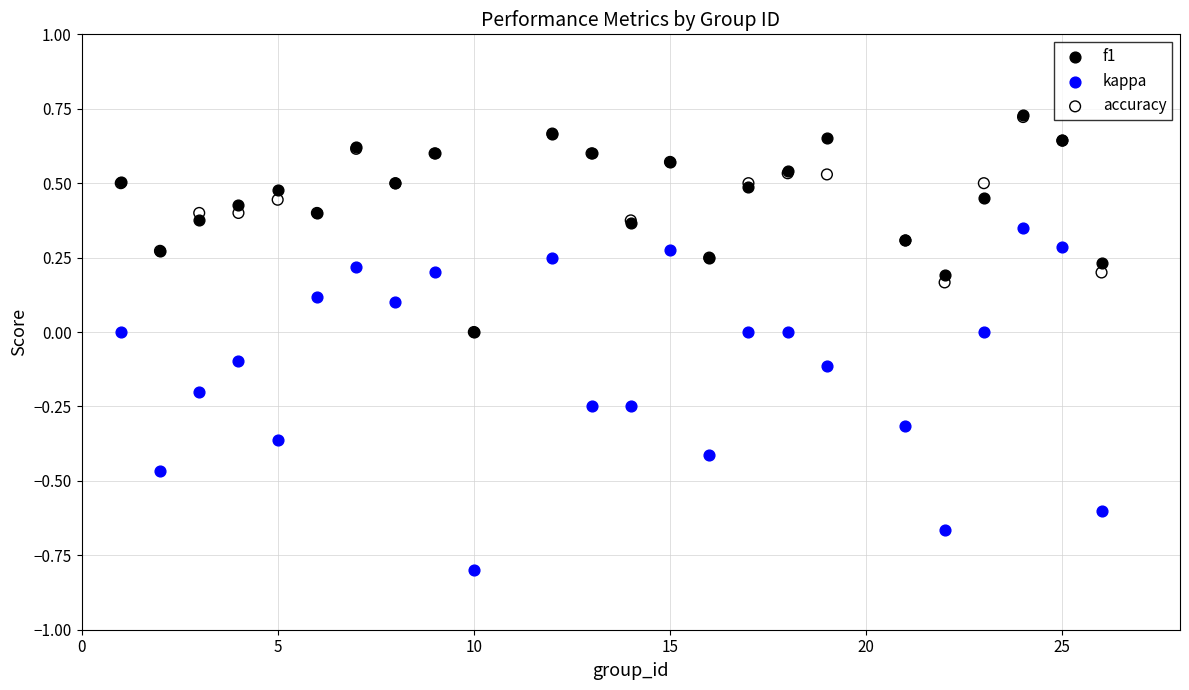

What are all the series names shown in the legend?

f1, kappa, accuracy